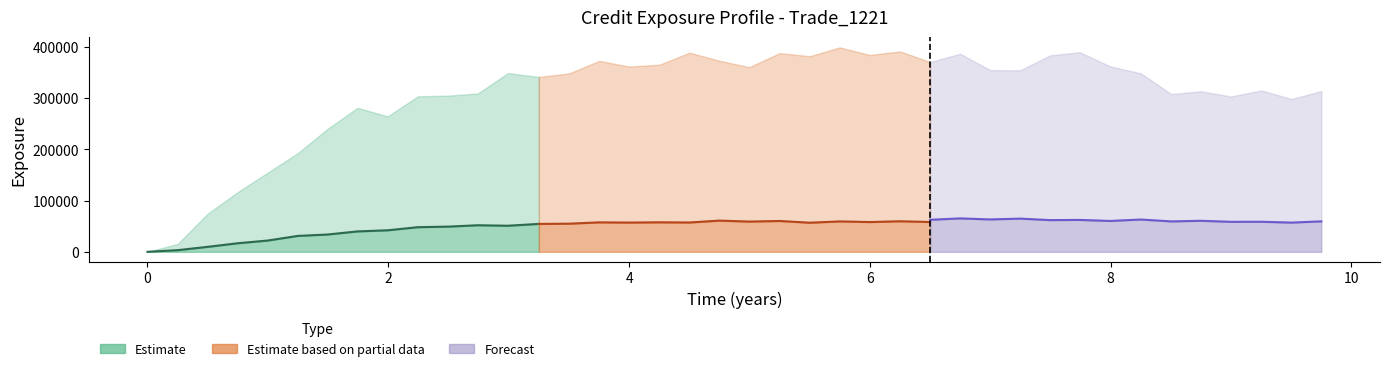

What value does the BaselEE line (Forecast) series have at 8?

59429.1